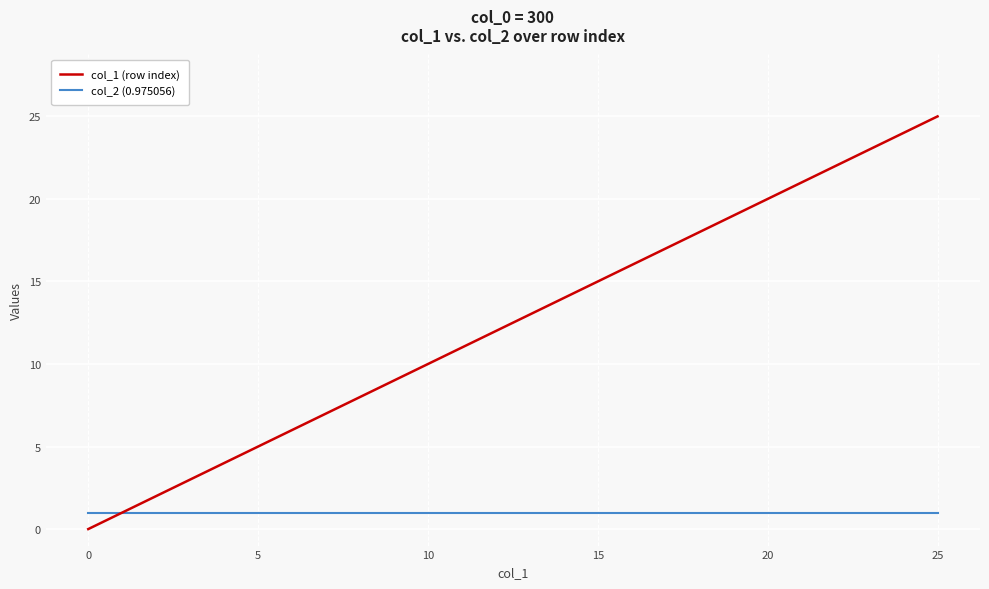

What are all the series names shown in the legend?

col_1 (row index), col_2 (0.975056)